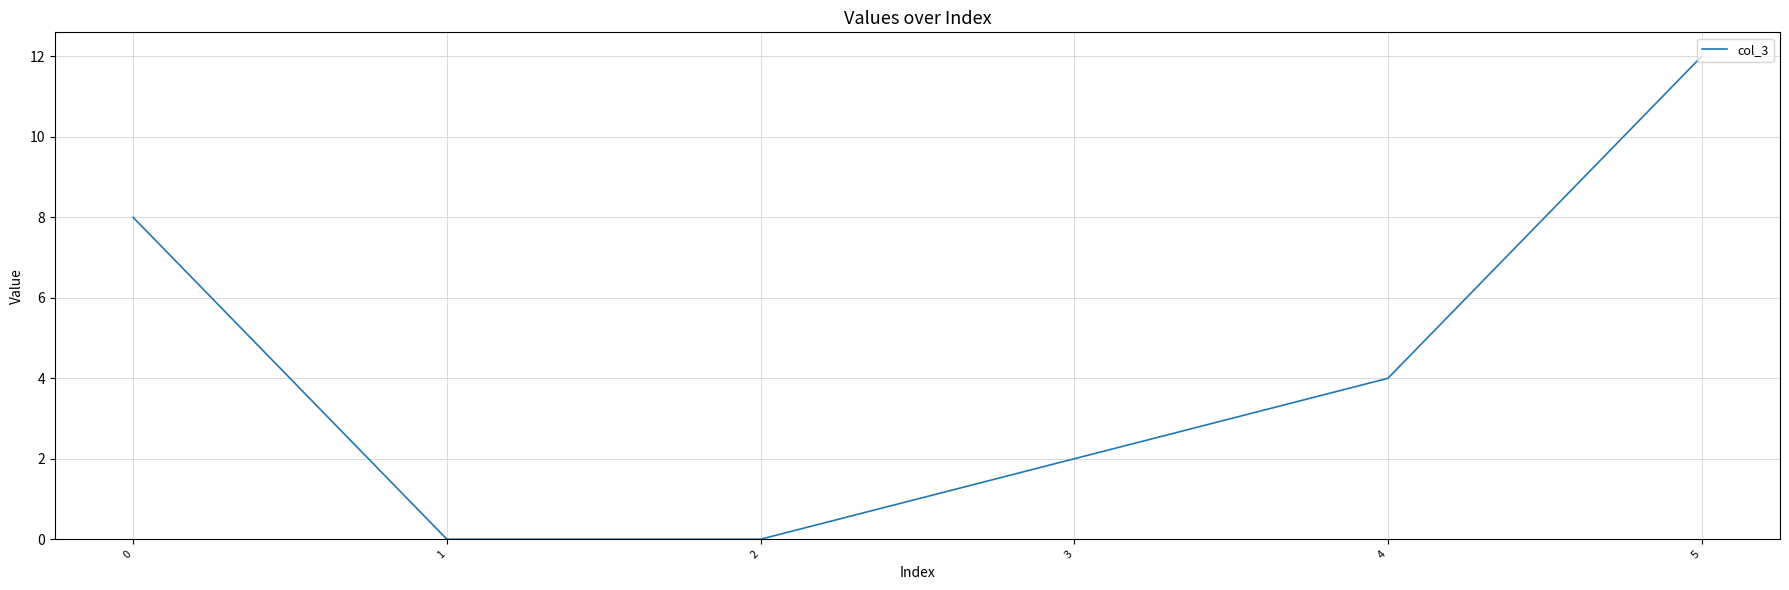

What is the sum of the values at 3 and 1?

2